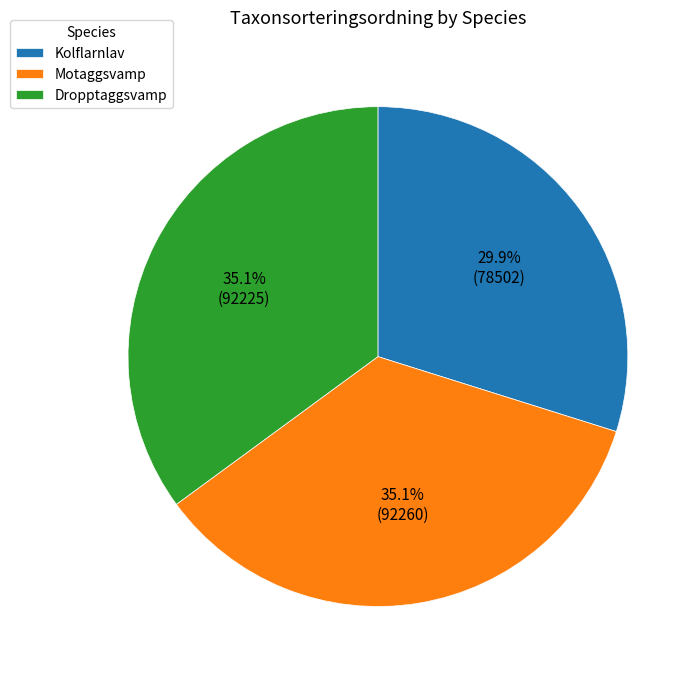

Approximately how many times larger is the value at Dropptaggsvamp compared to Kolflarnlav?

1.2